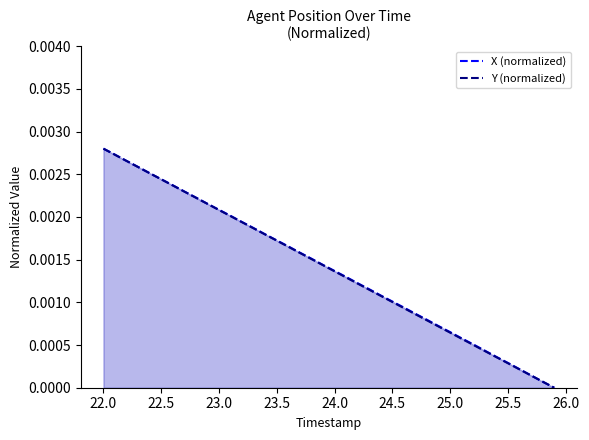

Where do Y (normalized) and X (normalized) first cross each other?

22.0 and 22.5